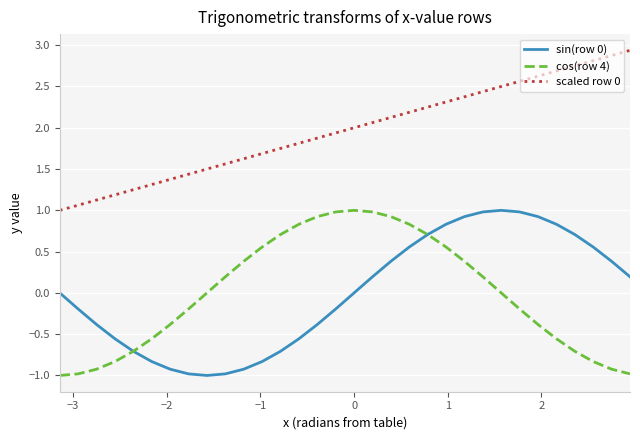

True or false: scaled row 0 and sin(row 0) intersect in this chart.

False